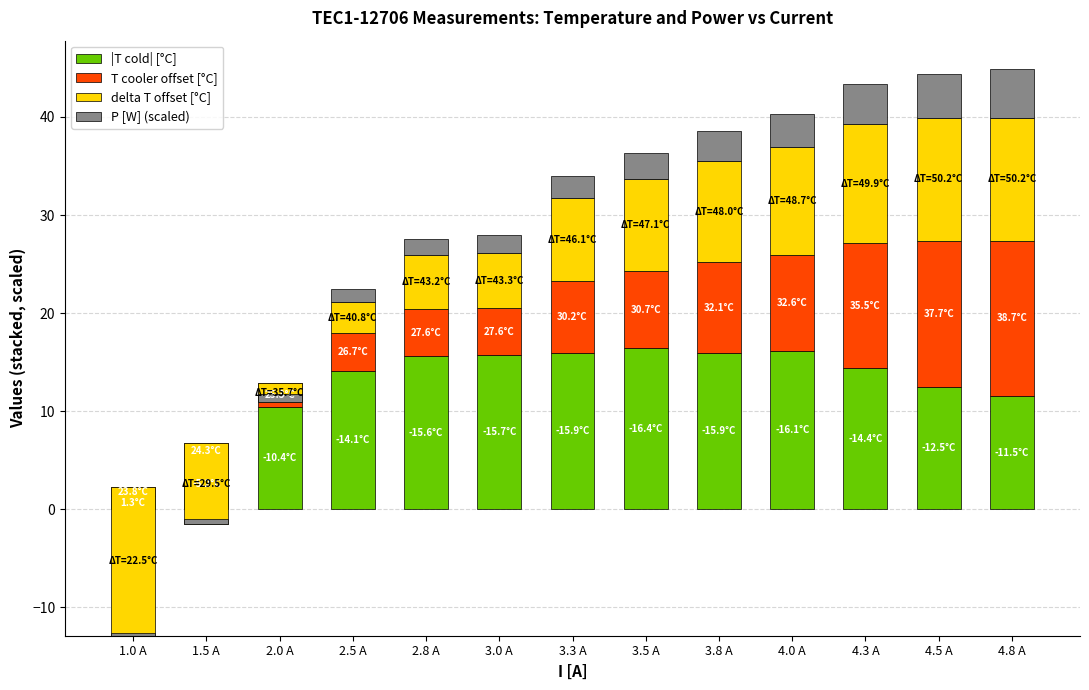

Rank the series at 3.8 A from lowest to highest value.

P [W] (scaled), T cooler offset [°C], delta T offset [°C], |T cold| [°C]